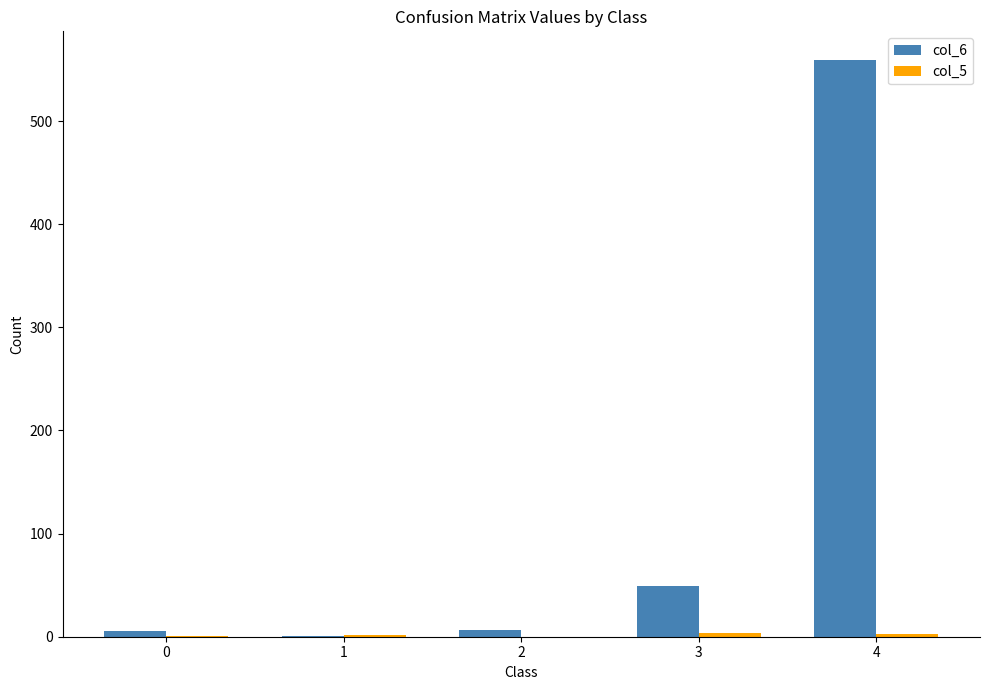

Which series has the largest total across all categories?

col_6